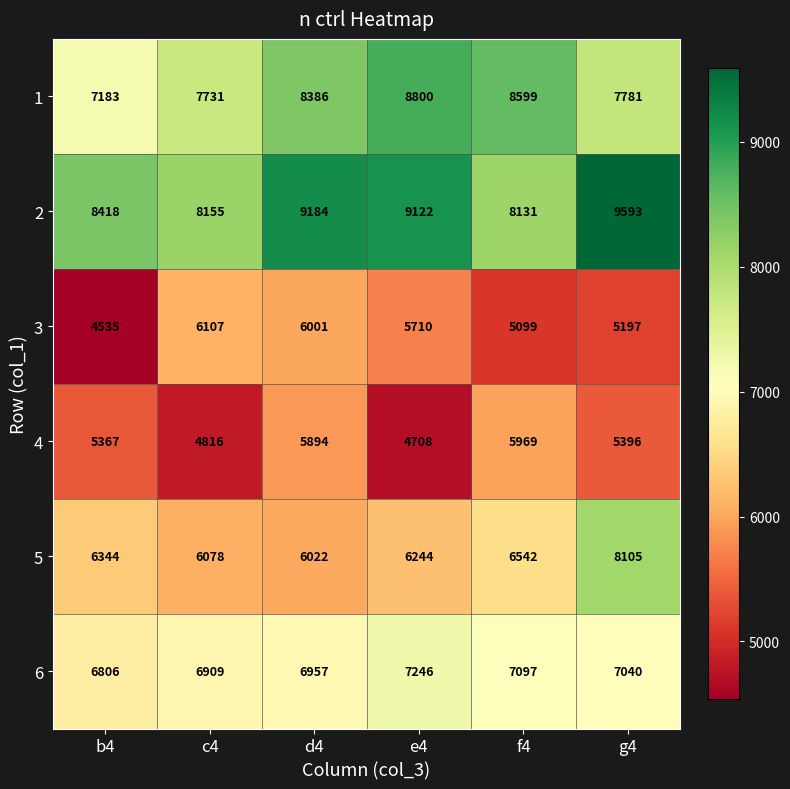

Which category has the lowest value across all series?

b4